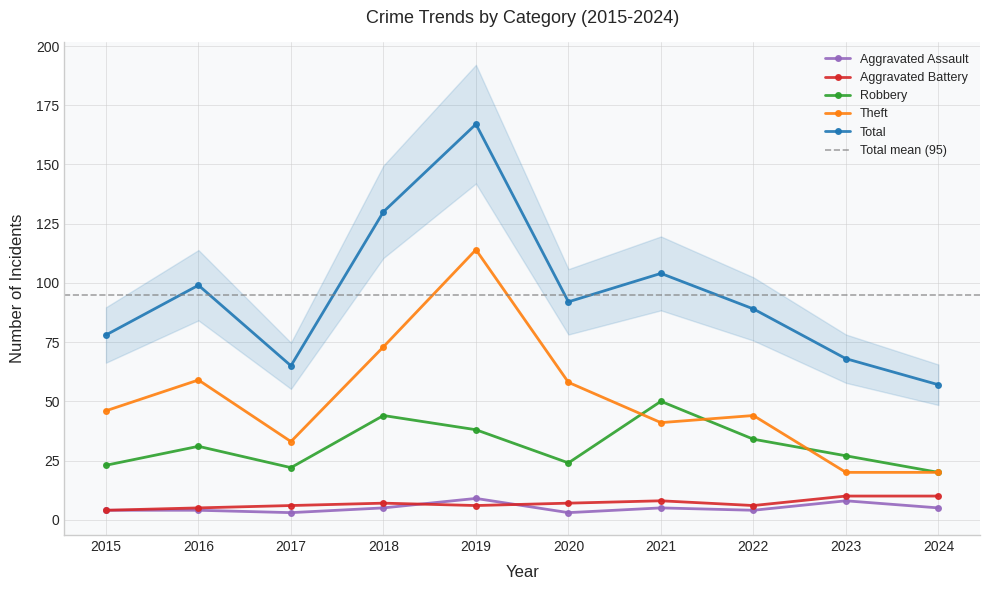

Reading left to right, transcribe all the data shown in this chart.

Aggravated Assault: 2015=4	2016=4	2017=3	2018=5	2019=9	2020=3	2021=5	2022=4	2023=8	2024=5
Aggravated Battery: 2015=4	2016=5	2017=6	2018=7	2019=6	2020=7	2021=8	2022=6	2023=10	2024=10
Robbery: 2015=23	2016=31	2017=22	2018=44	2019=38	2020=24	2021=50	2022=34	2023=27	2024=20
Theft: 2015=46	2016=59	2017=33	2018=73	2019=114	2020=58	2021=41	2022=44	2023=20	2024=20
Total: 2015=78	2016=99	2017=65	2018=130	2019=167	2020=92	2021=104	2022=89	2023=68	2024=57